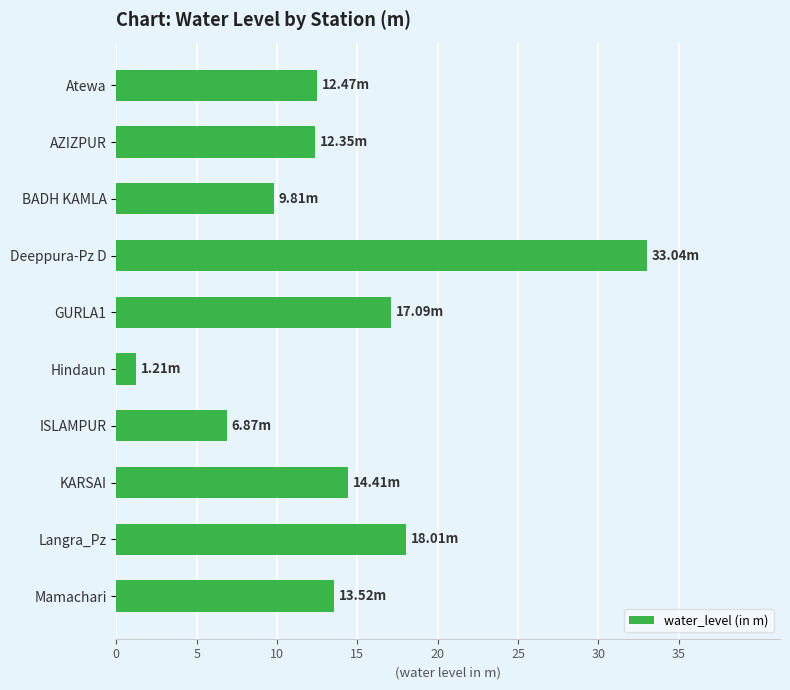

What is the sum of the values at Atewa and Mamachari?

26.0